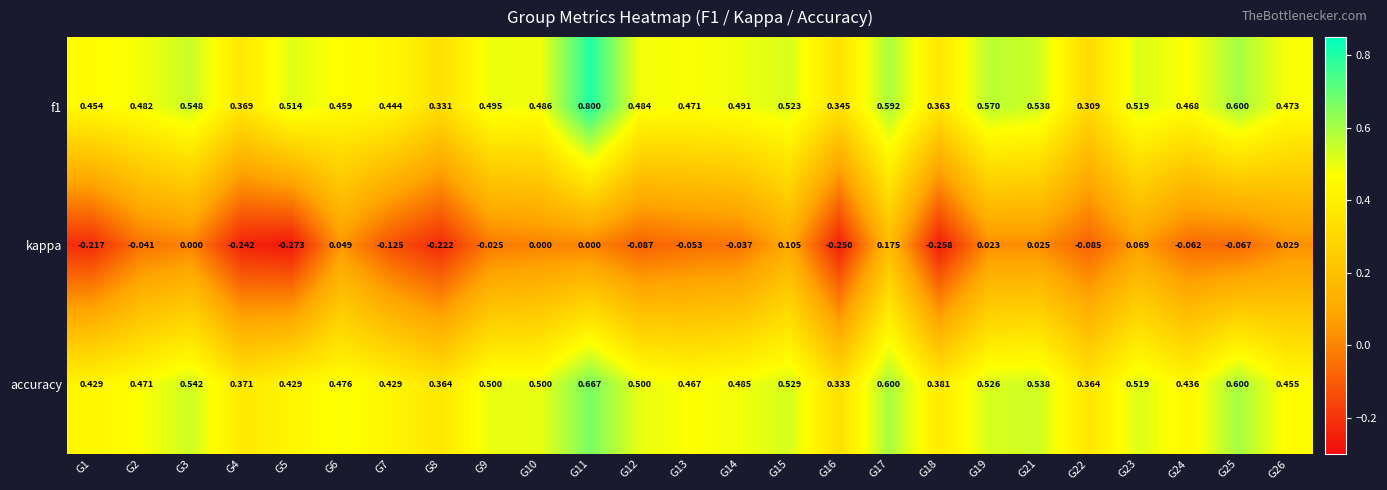

Is the value of accuracy at G9 greater than the value of kappa at G9?

Yes